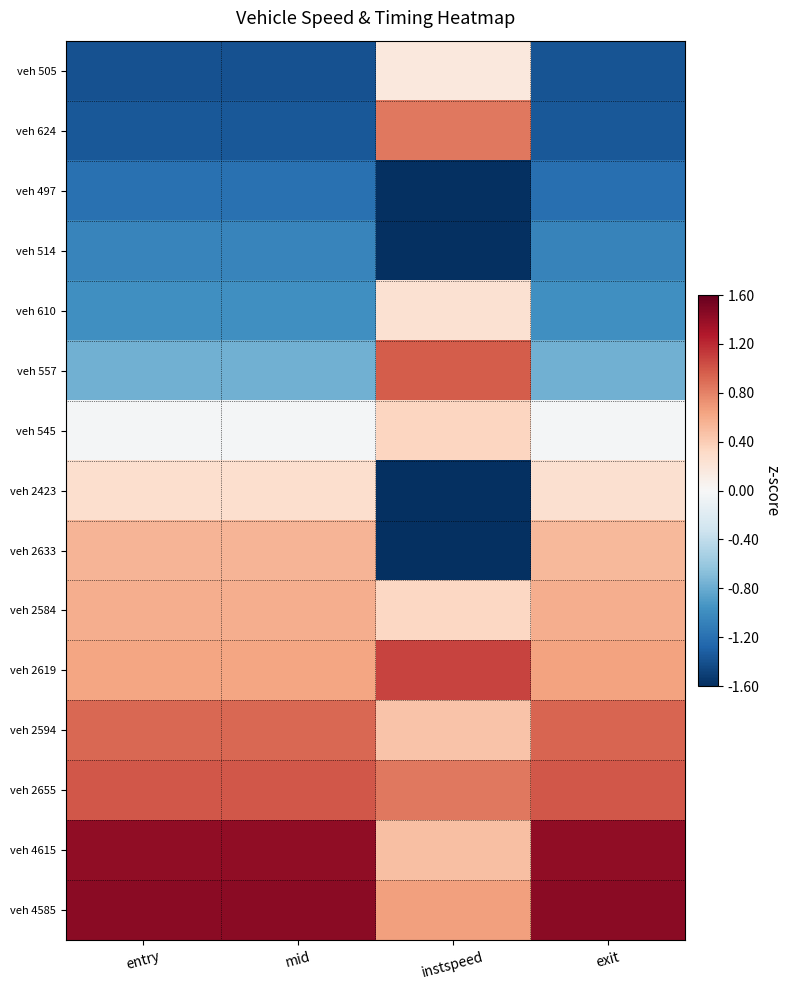

At which category does the chart reach its minimum across all series?

instspeed